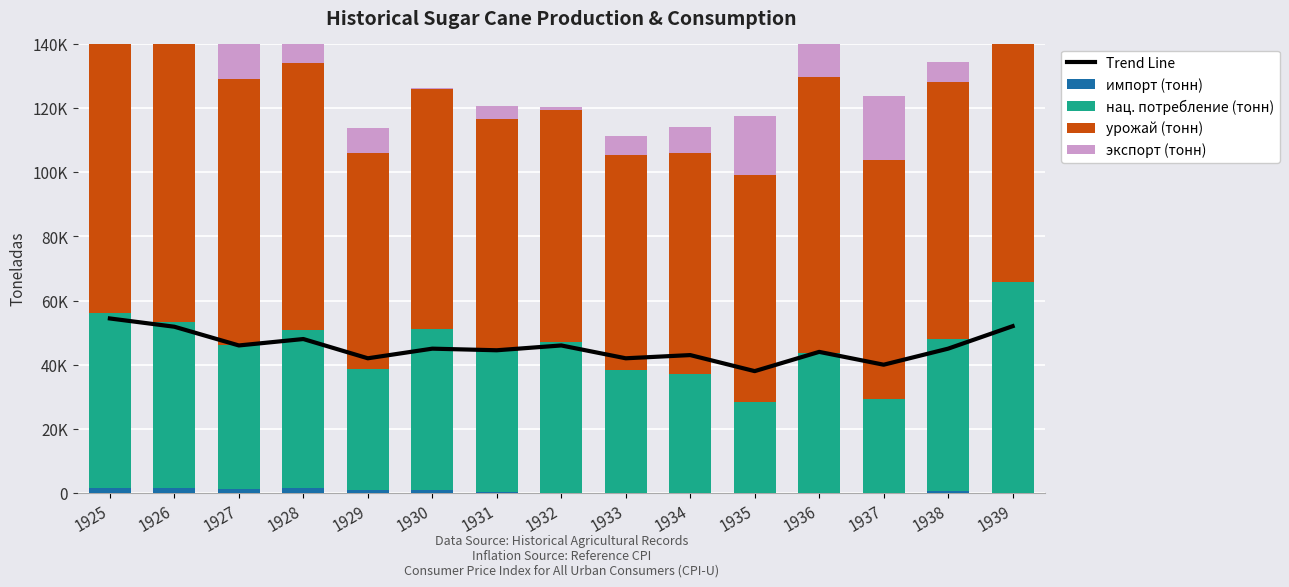

True or false: Trend Line has a value of 70000 at 1928.

False